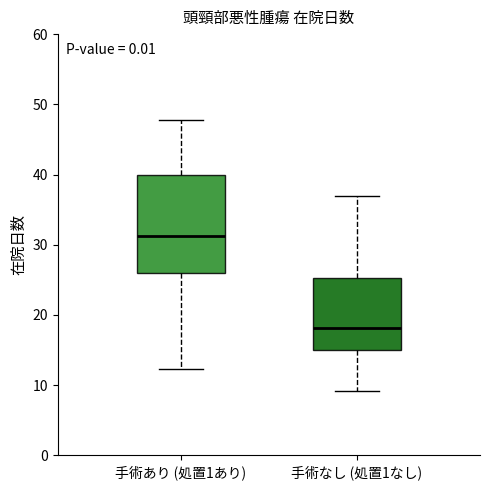

Reading left to right, transcribe this box plot: for each box, give where its median line is, the range the box spans, and where its two whiskers end, as read against the y-axis. The values are not printed on the chart, so give them approximately, as read against the axis.

手術あり (処置1あり): median 31, box 26 to 40, whiskers 12 to 48
手術なし (処置1なし): median 18, box 15 to 25, whiskers 9 to 37